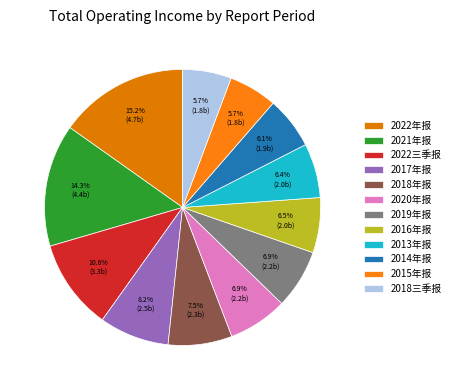

Approximately how many times larger is the value at 2022三季报 compared to 2015年报?

1.9